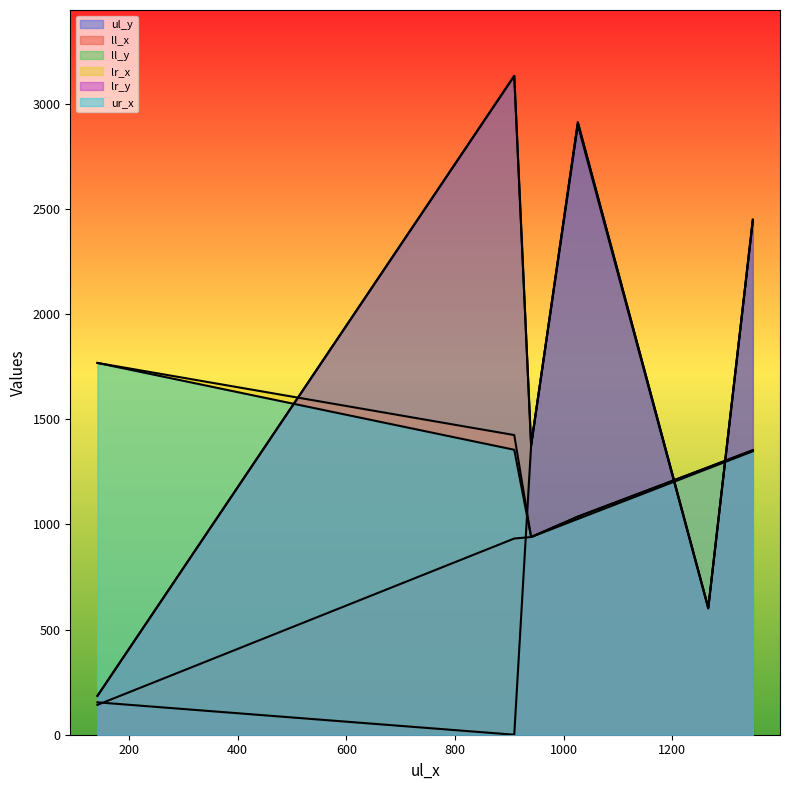

Is the value of lr_x at 1026 greater than the value of ll_x at 909?

Yes